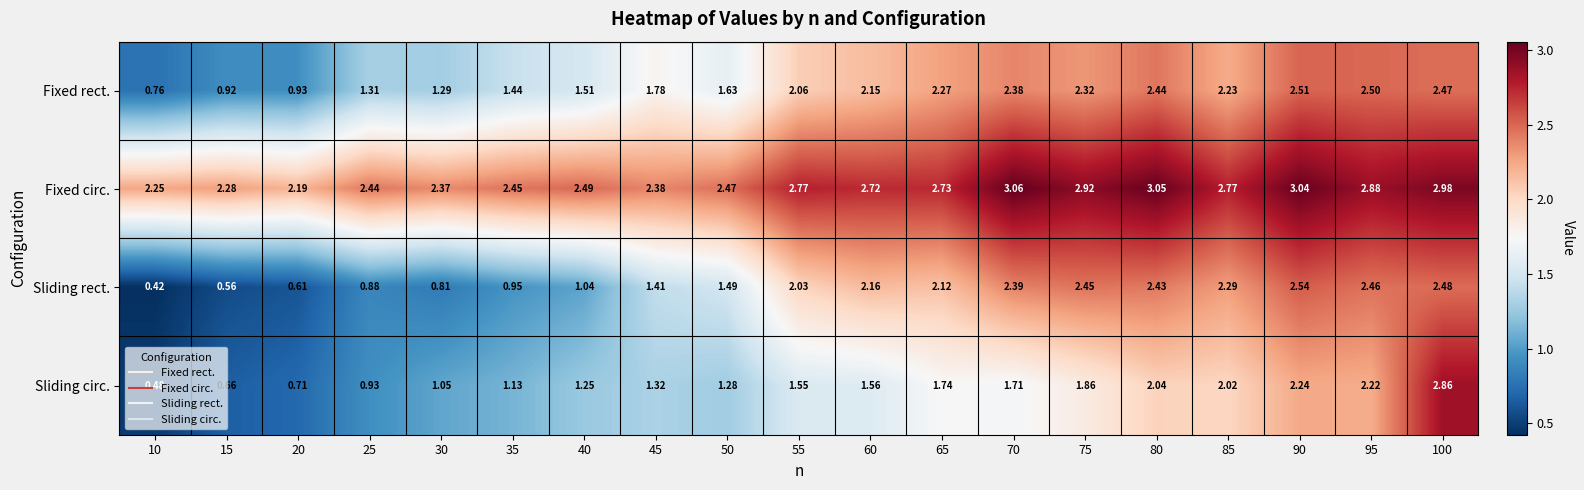

Is the value of Fixed circ. at 90 greater than the value of Sliding circ. at 10?

Yes